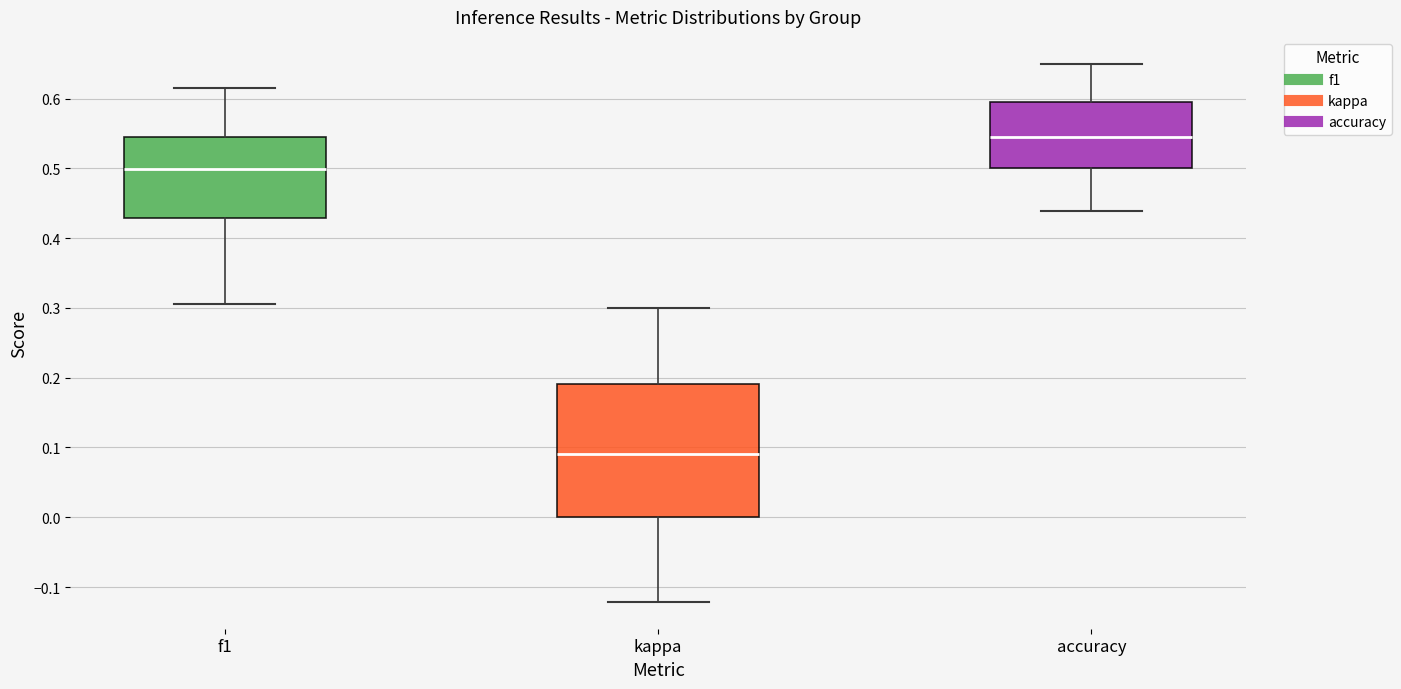

Where is the upper edge of the box for f1 on the y-axis? The values are not printed on the chart, so give them approximately, as read against the axis.

0.55